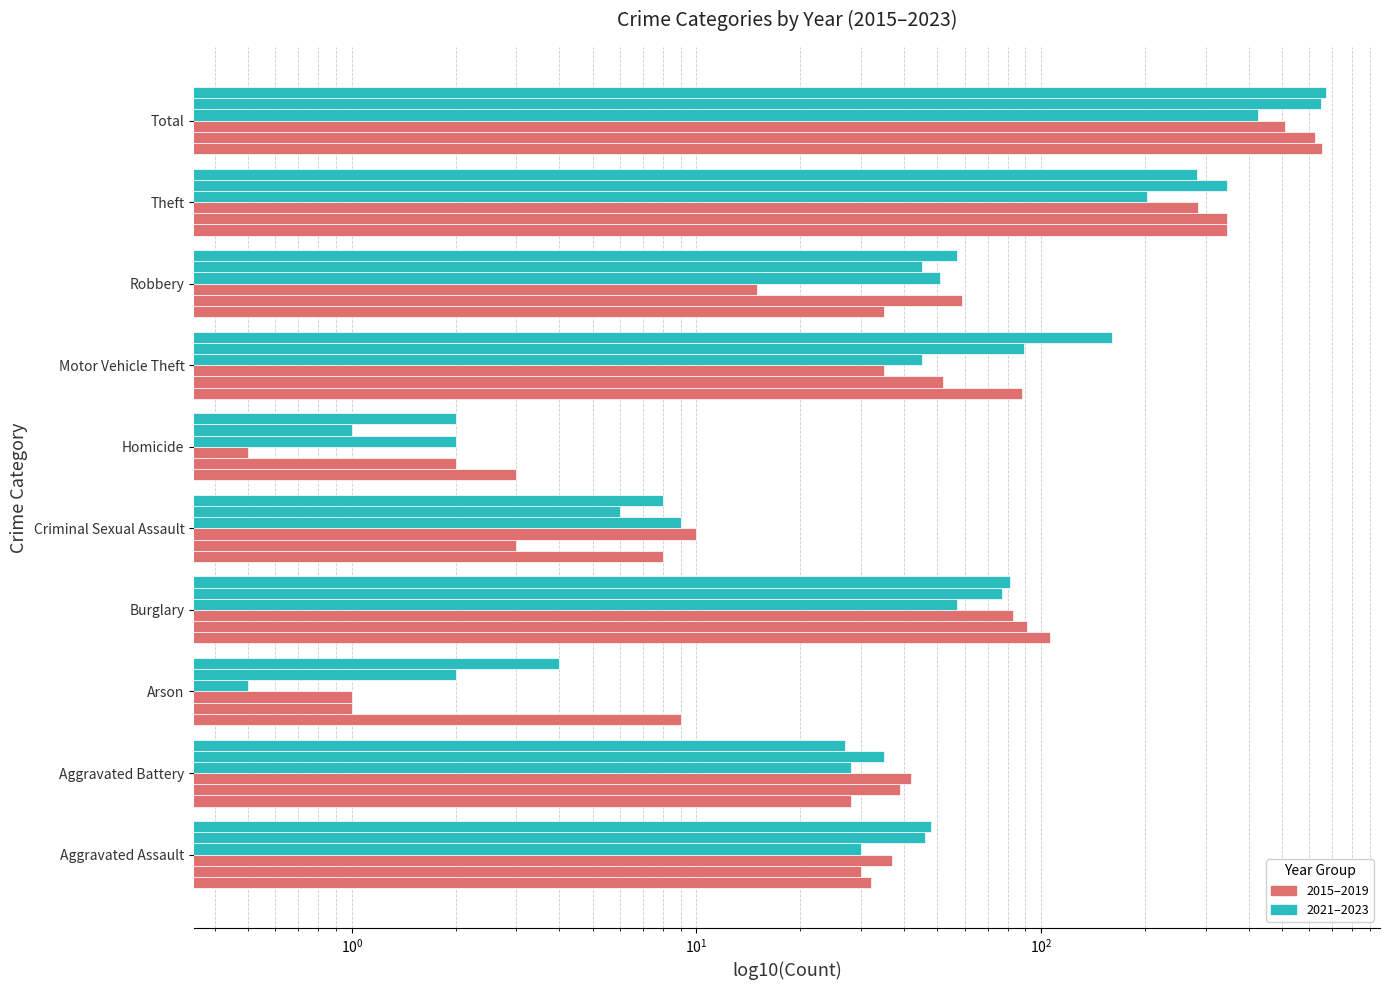

What is the value of the 2022 bar at the 1st from the left?

46.0